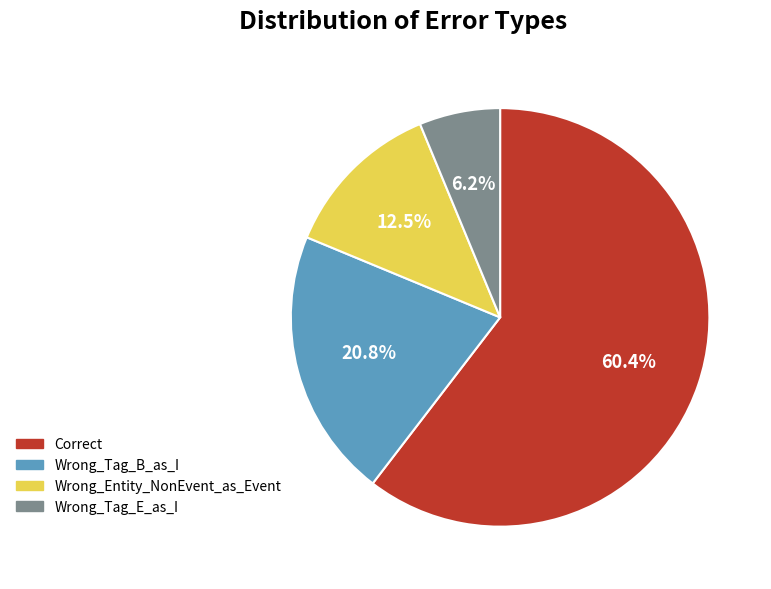

Is Wrong_Tag_B_as_I the majority of the pie?

No